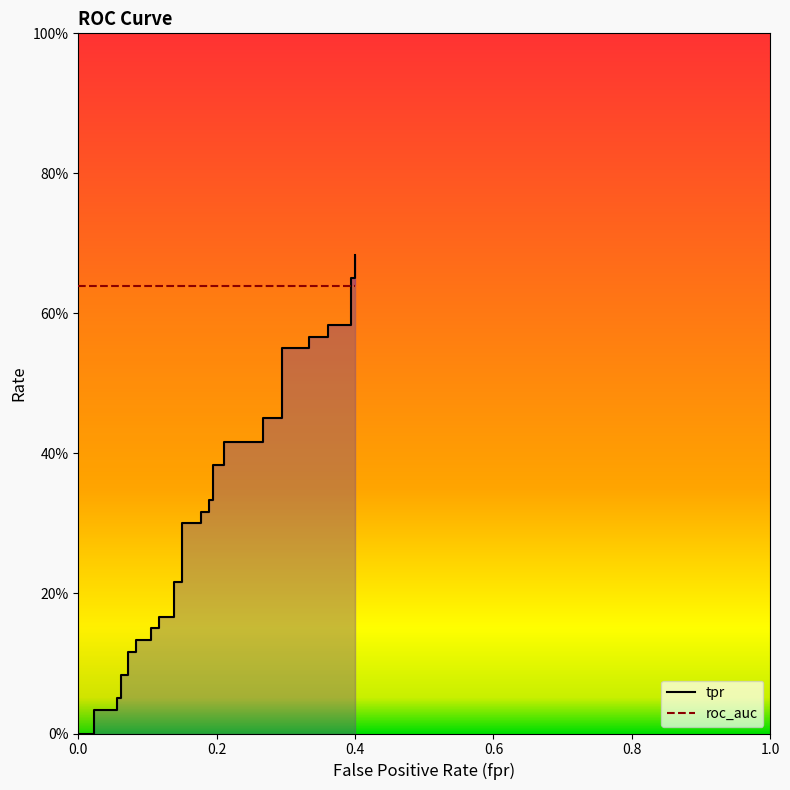

The roc_auc series shows 0.6 at 9. True or false?

True